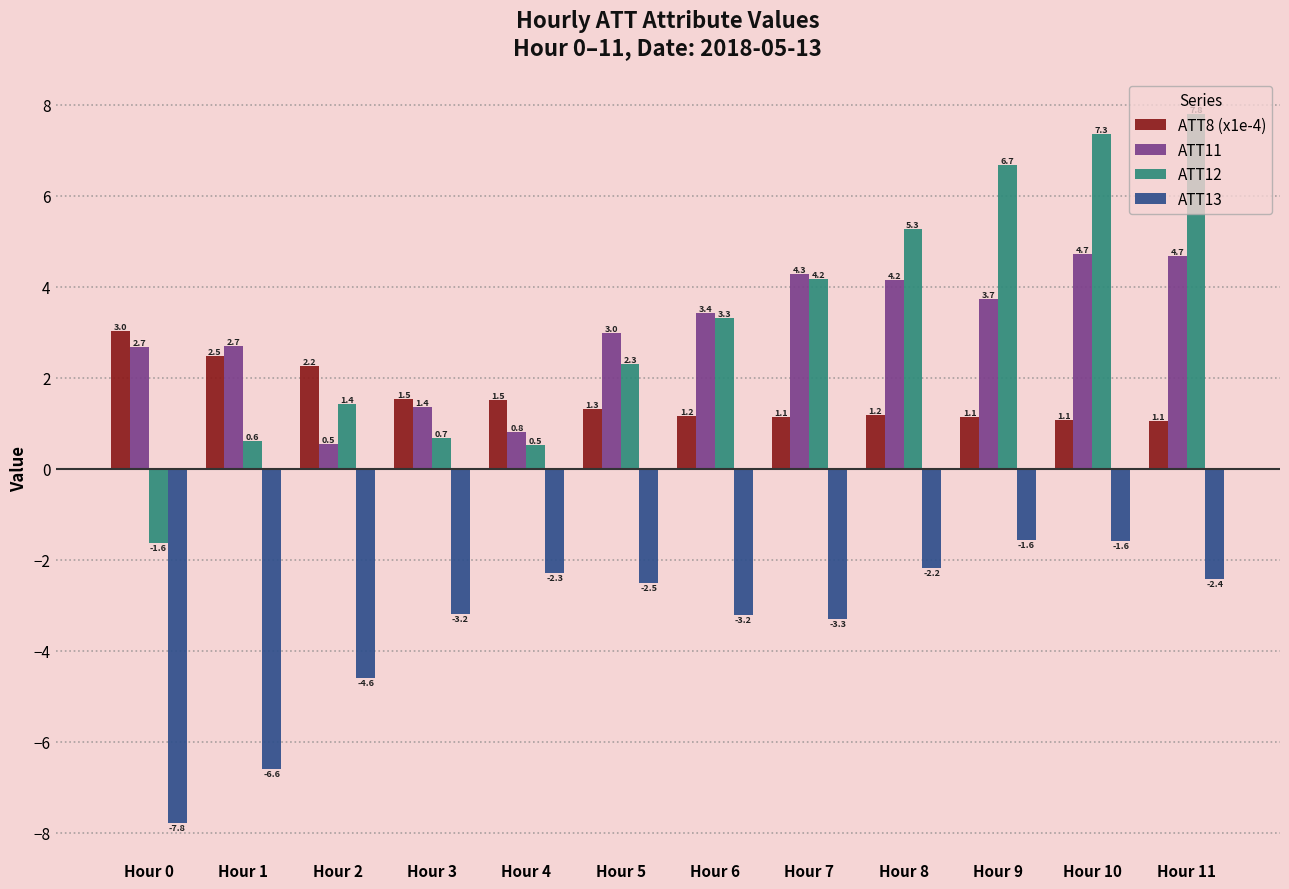

At which category is the sum across all series the highest?

Hour 10